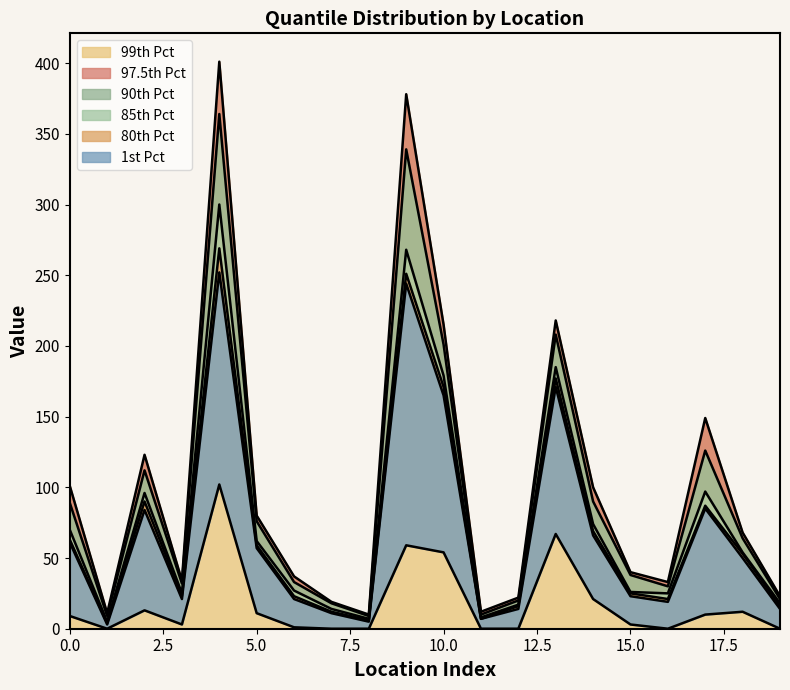

What is the average value of the 0.01 series?

18